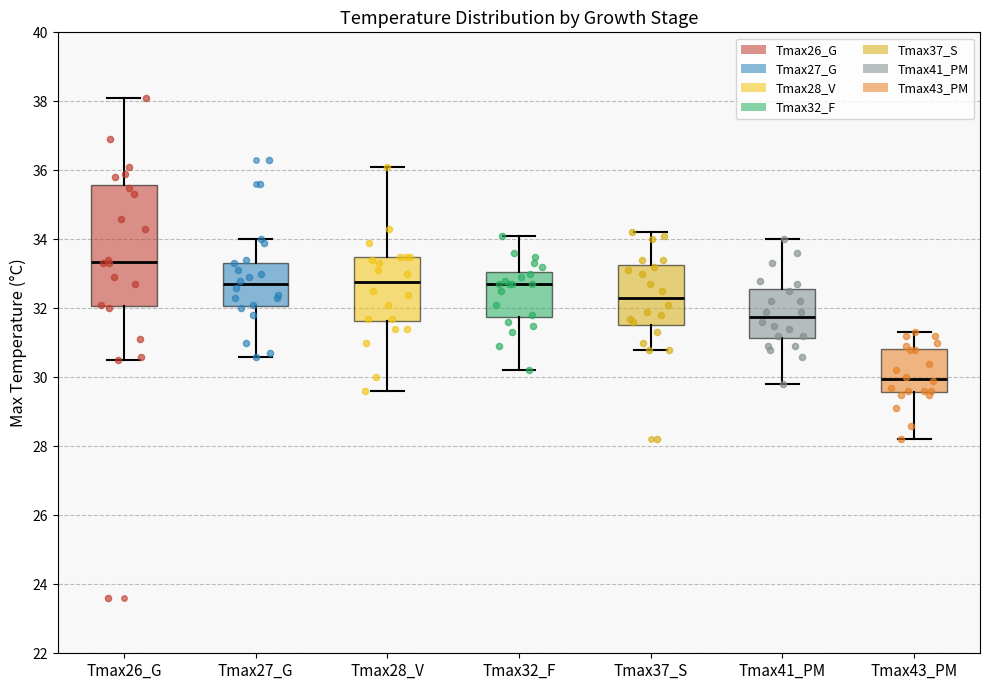

Reading left to right, read every box against the y-axis: the position of its median line, the range the box covers, and the ends of its whiskers. The values are not printed on the chart, so give them approximately, as read against the axis.

Tmax26_G: median 33.4, box 32.0 to 35.6, whiskers 30.6 to 38.2
Tmax27_G: median 32.8, box 32.0 to 33.4, whiskers 30.6 to 34.0
Tmax28_V: median 32.8, box 31.6 to 33.6, whiskers 29.6 to 36.2
Tmax32_F: median 32.8, box 31.8 to 33.0, whiskers 30.2 to 34.2
Tmax37_S: median 32.4, box 31.6 to 33.2, whiskers 30.8 to 34.2
Tmax41_PM: median 31.8, box 31.2 to 32.6, whiskers 29.8 to 34.0
Tmax43_PM: median 30.0, box 29.6 to 30.8, whiskers 28.2 to 31.4